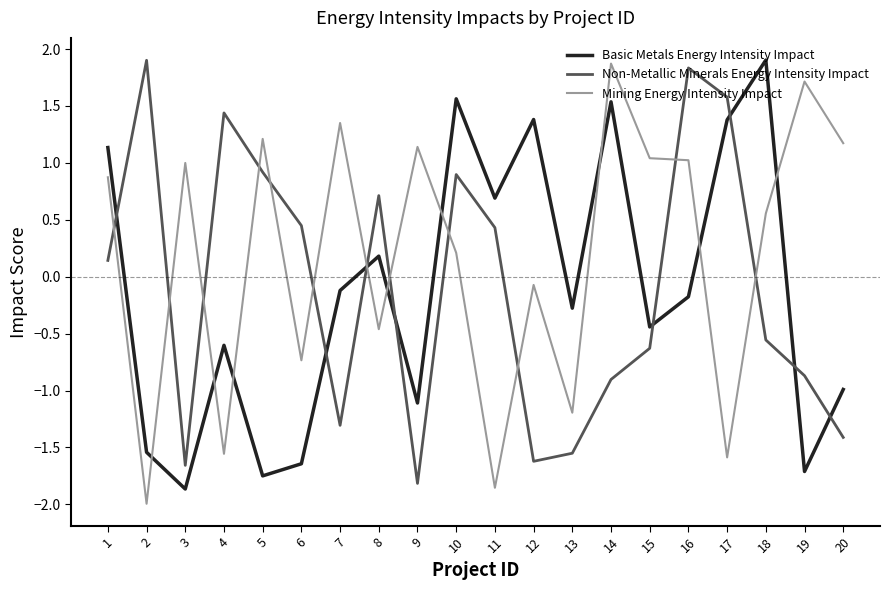

True or false: Mining Energy Intensity Impact has more than 1 interior local peaks.

True